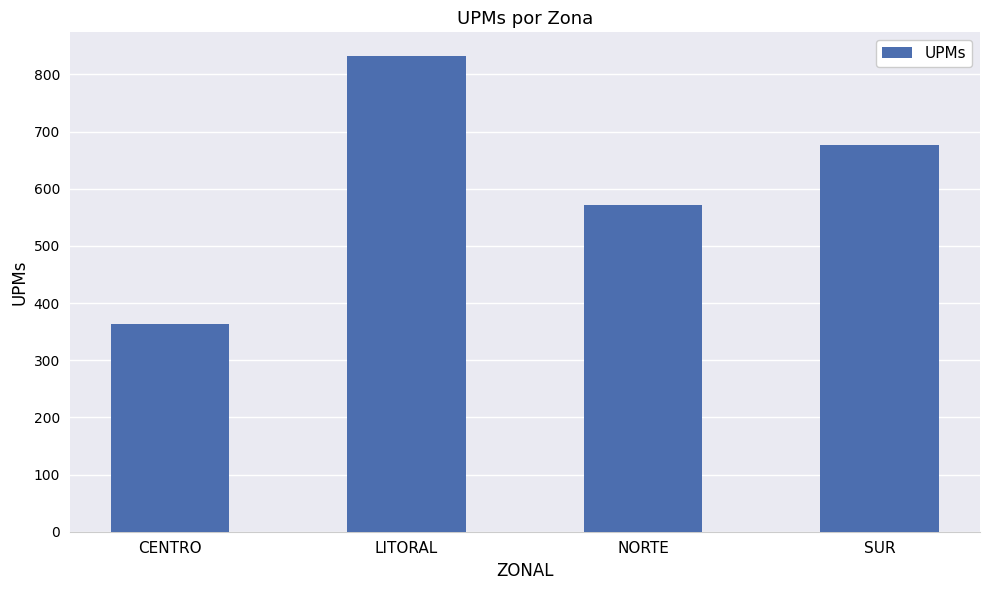

Which label corresponds to the largest value in the chart?

LITORAL